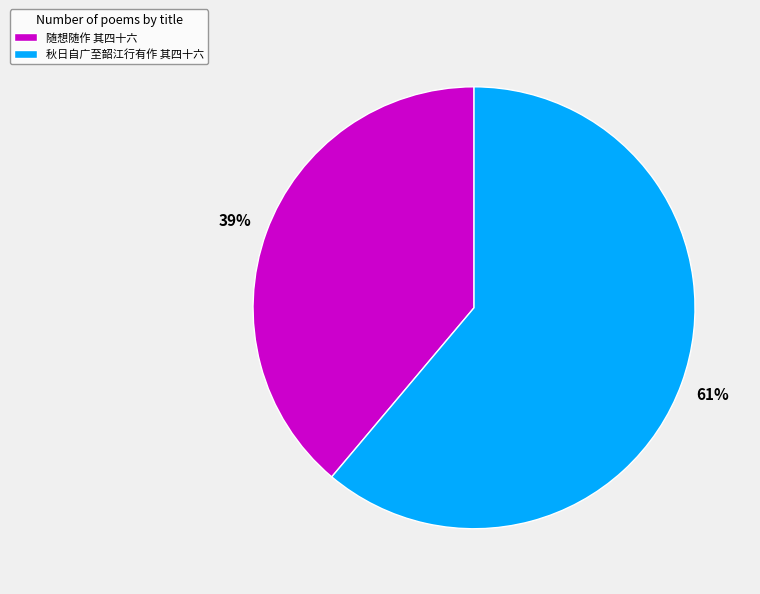

True or false: 随想随作 其四十六 accounts for 39% of the total.

True